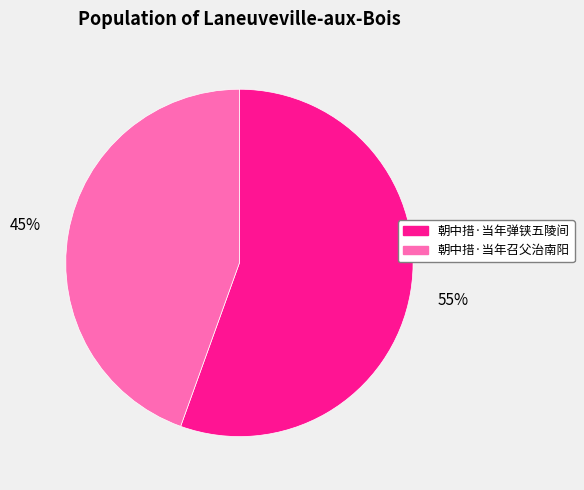

Which slice is the largest?

朝中措·当年弹铗五陵间